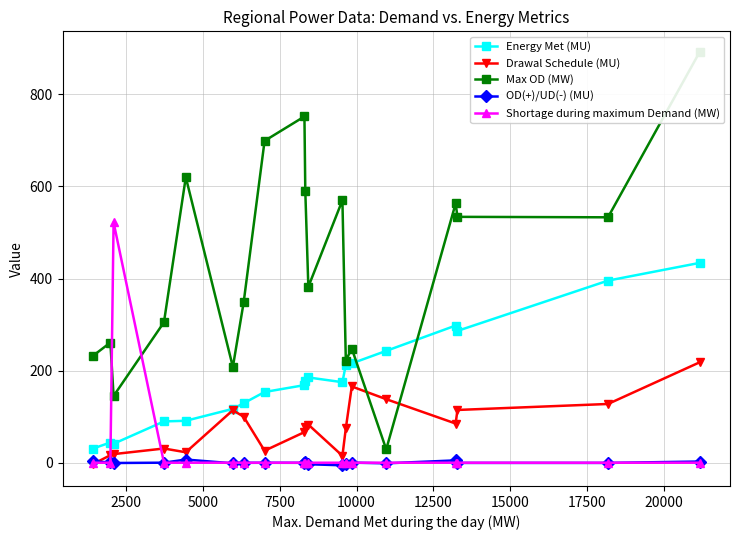

What is the value of the Drawal Schedule (MU) point at the 16th from the left?

85.1